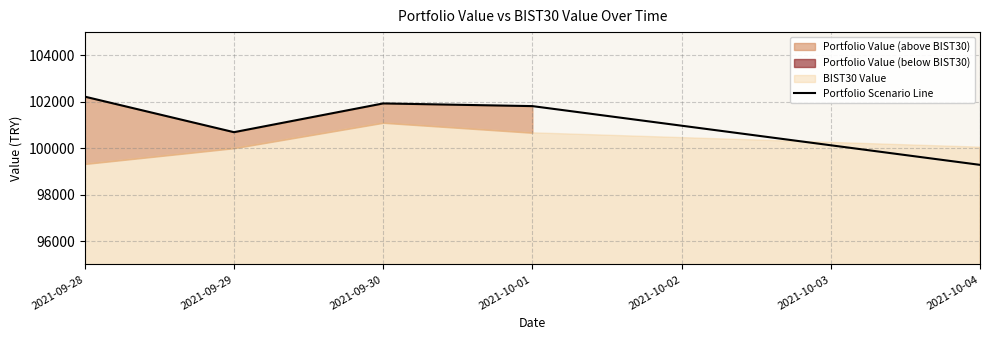

The value of Portfolio Scenario Line at 2021-10-01 is 101814.0. True or false?

True